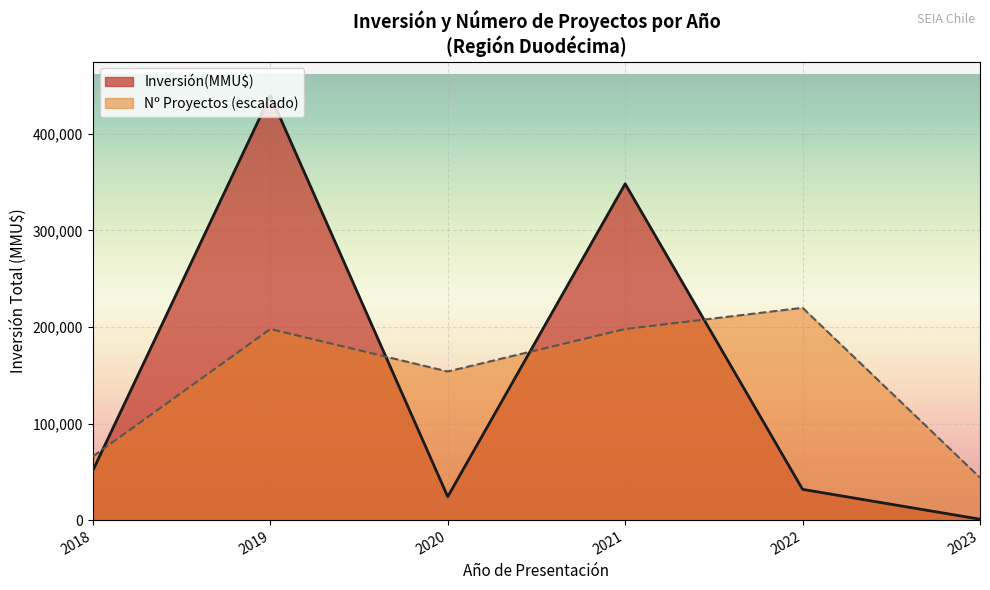

List the series in order of their peak value, lowest first.

Nº Proyectos (escalado), Inversión(MMU$)